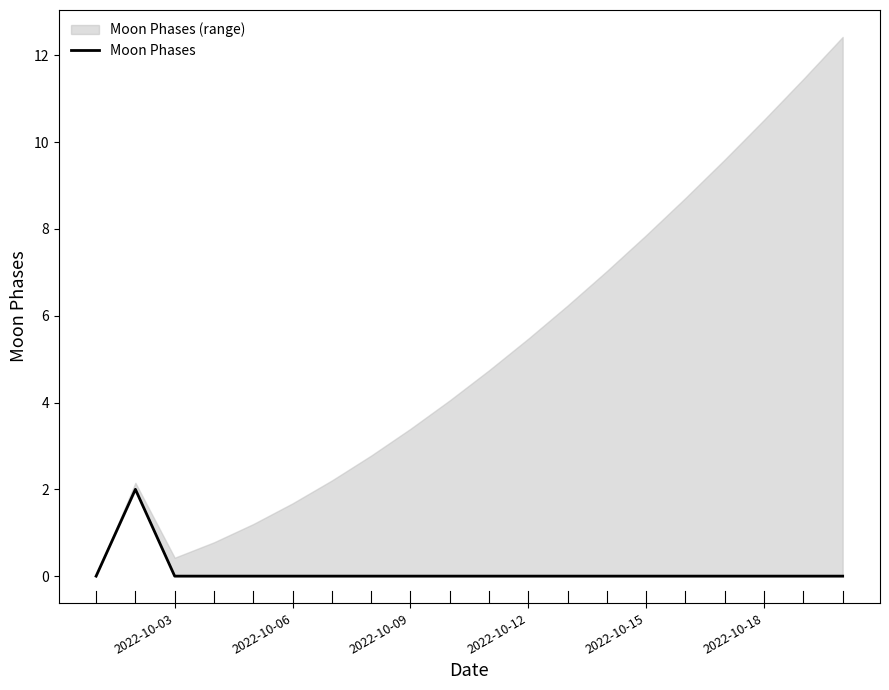

The Moon Phases series shows 0 at 2022-10-18. True or false?

True